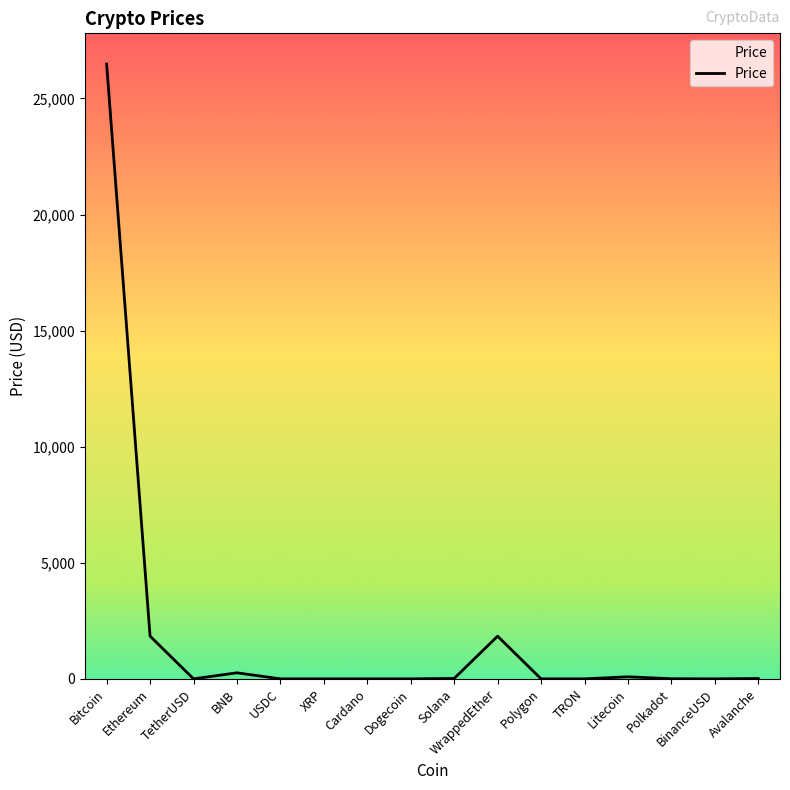

At which label is the value closest to 13241?

Ethereum